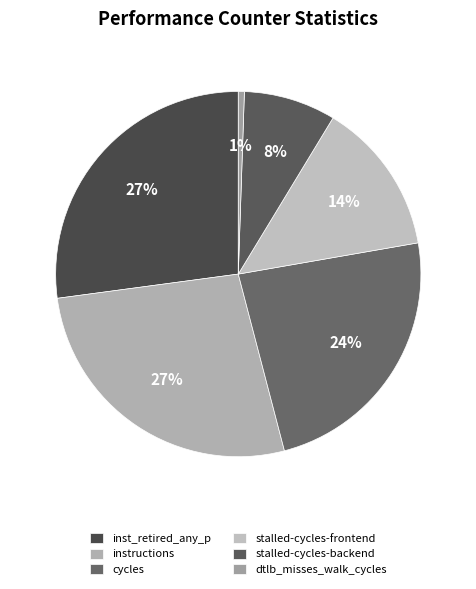

Which category has the smallest portion of the pie?

dtlb_misses_walk_cycles